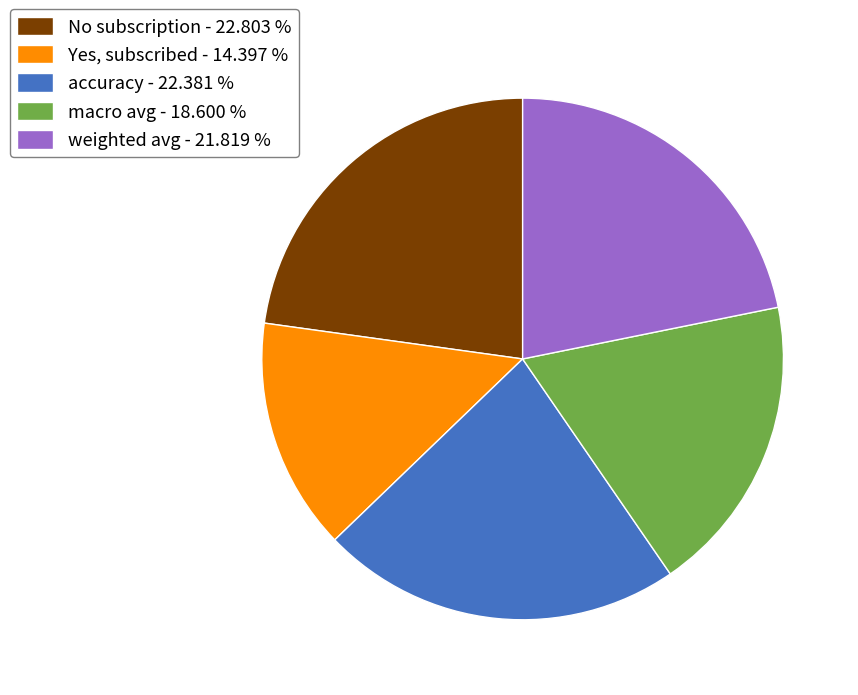

Between Yes, subscribed - 14.397 % and No subscription - 22.803 %, which is larger?

No subscription - 22.803 %